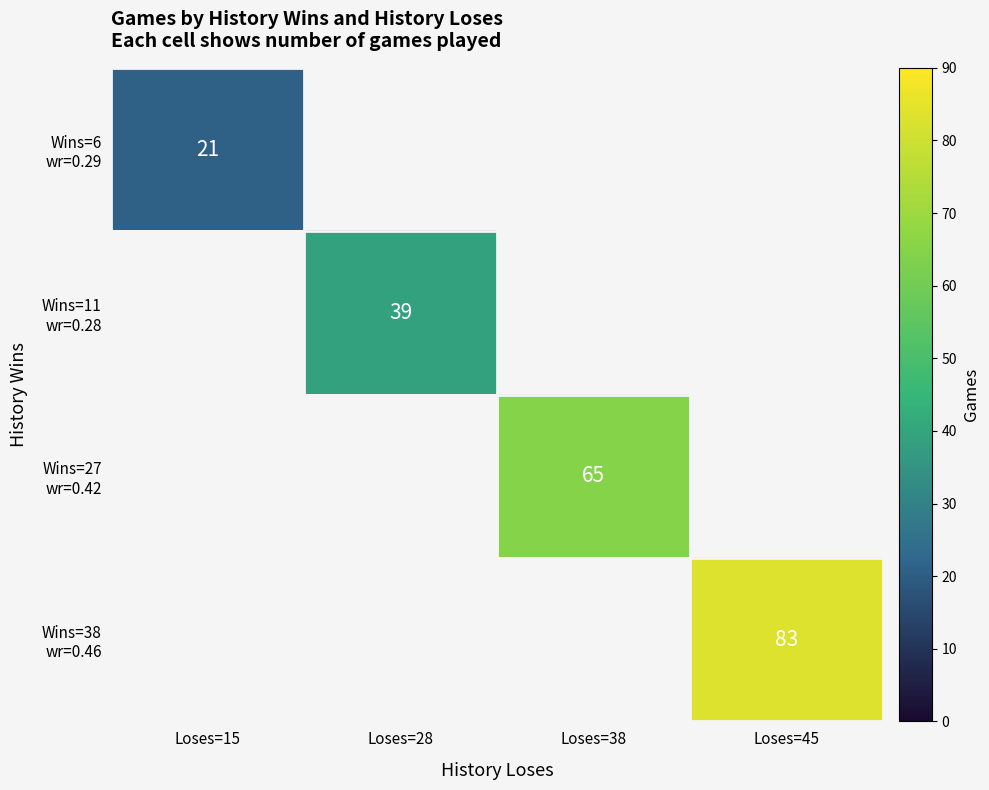

At Loses=28, list the series in order from smallest to largest.

Wins=6 wr=0.29, Wins=11 wr=0.28, Wins=27 wr=0.42, Wins=38 wr=0.46